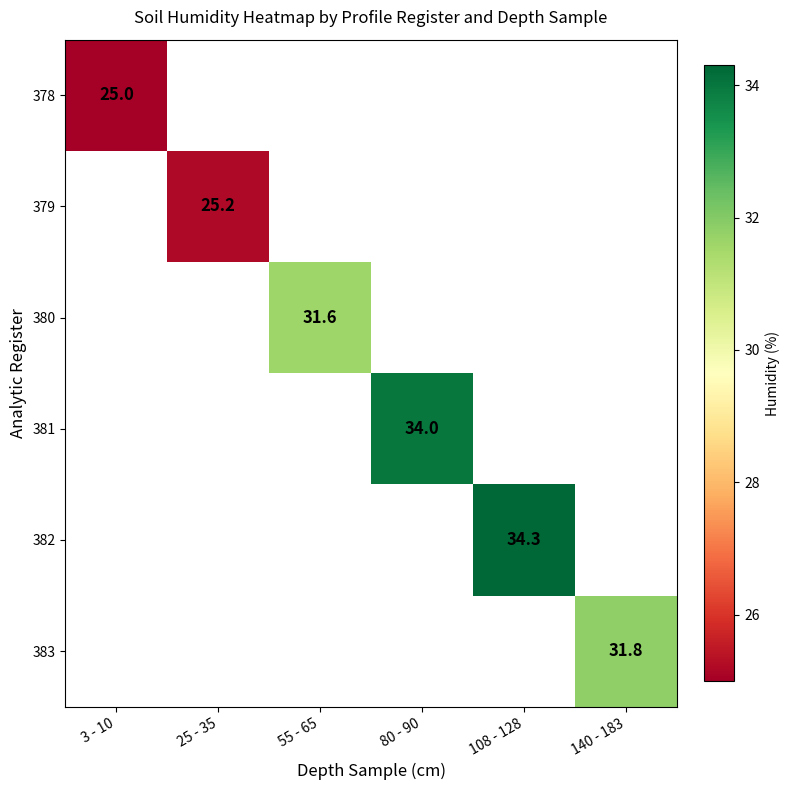

Is it true that 383 equals 31.8 at 140 - 183?

True